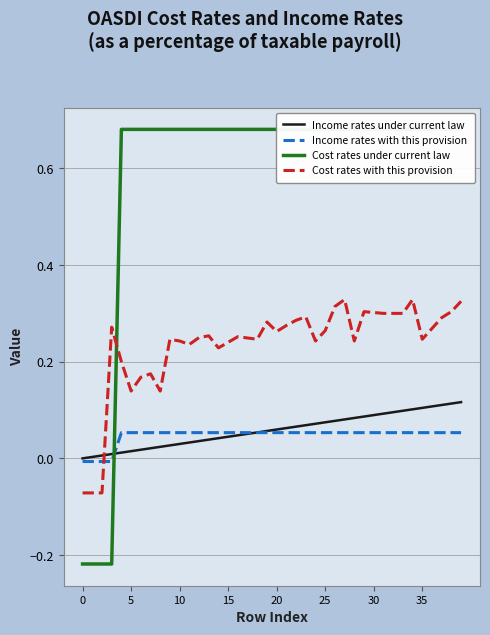

The value of Cost rates with this provision at 11 is 0.2. True or false?

True